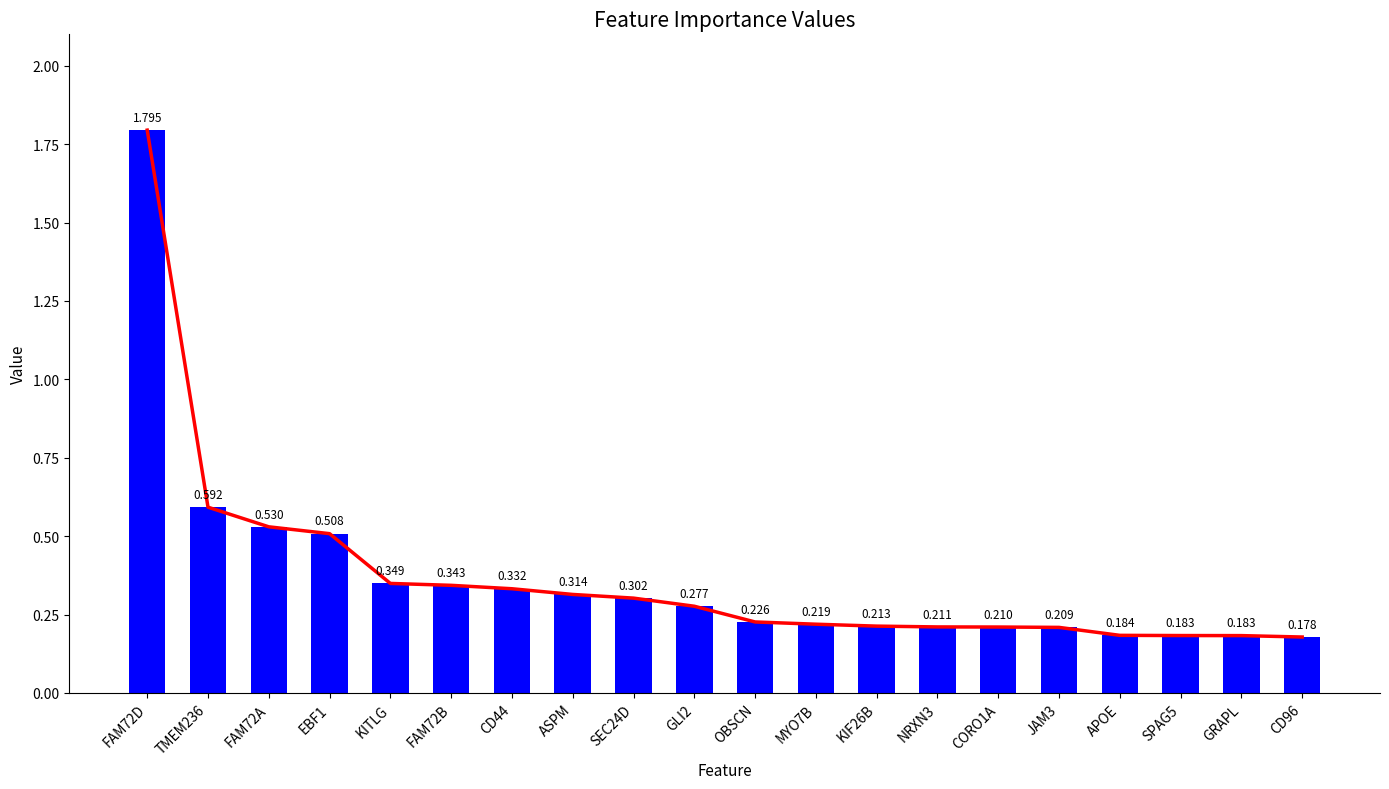

Which label corresponds to the smallest value in the chart?

CD96